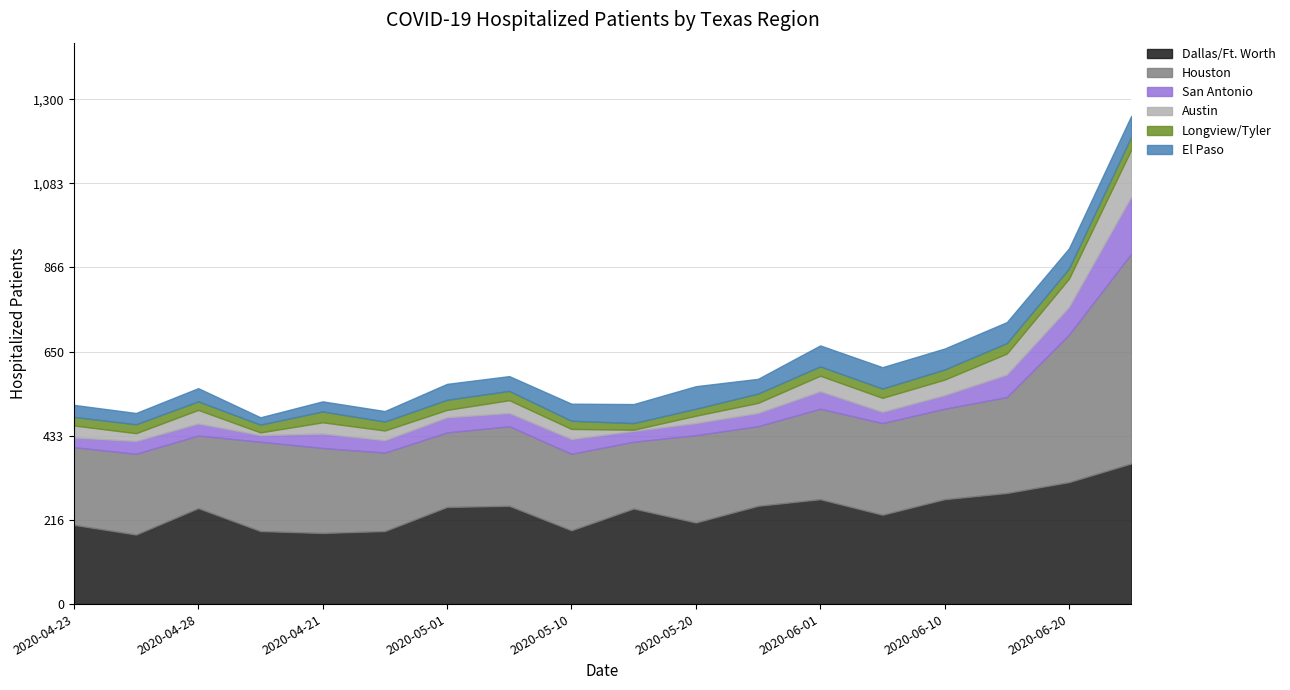

At which label does San Antonio first exceed 34?

2020-04-21